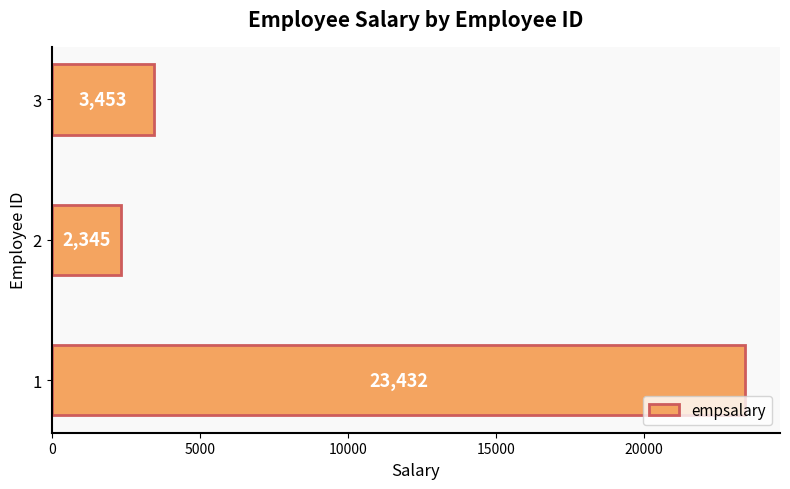

Does the chart contain any negative values?

No